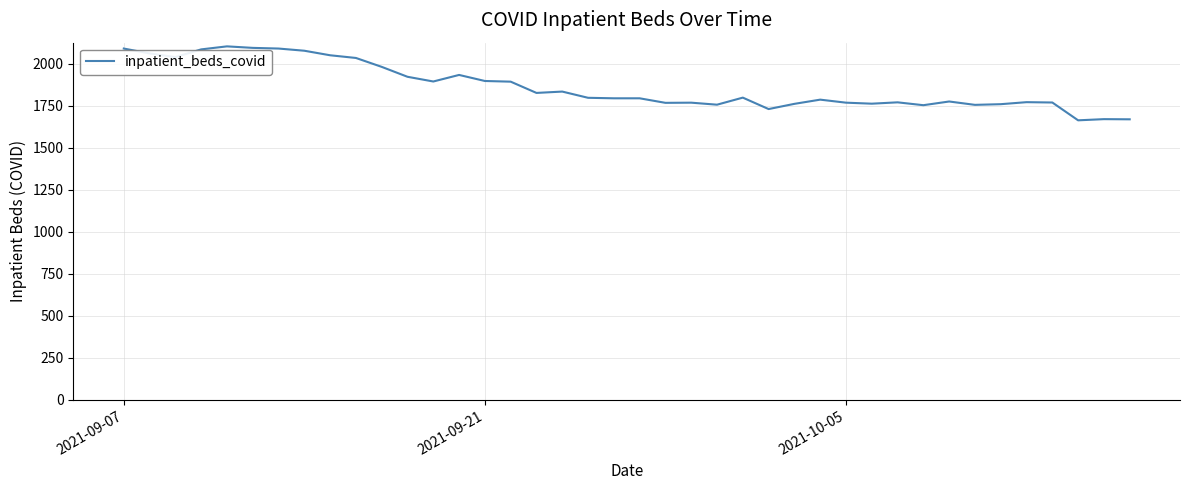

What is the difference between the maximum and minimum values?

440